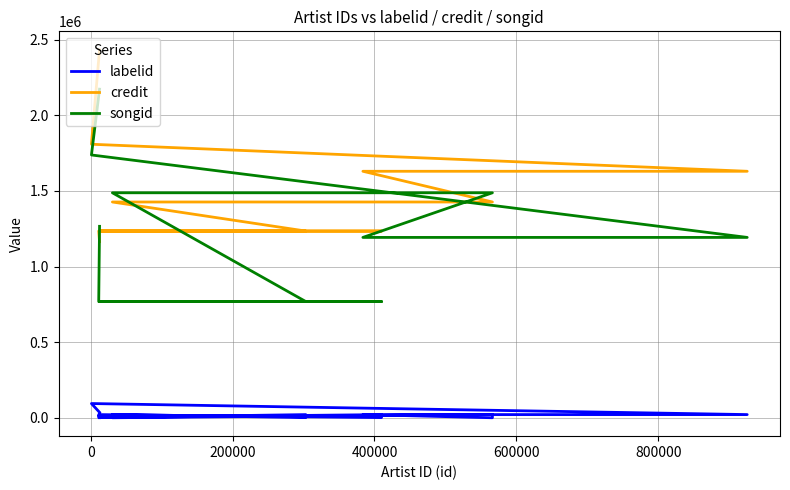

What are all the series names shown in the legend?

labelid, credit, songid